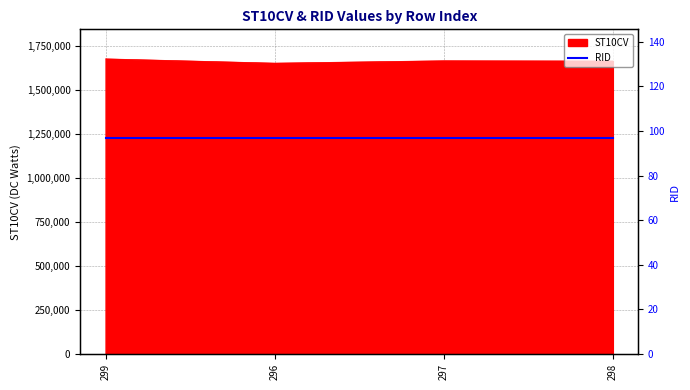

What is the difference between the values at 297 and 298?

1560